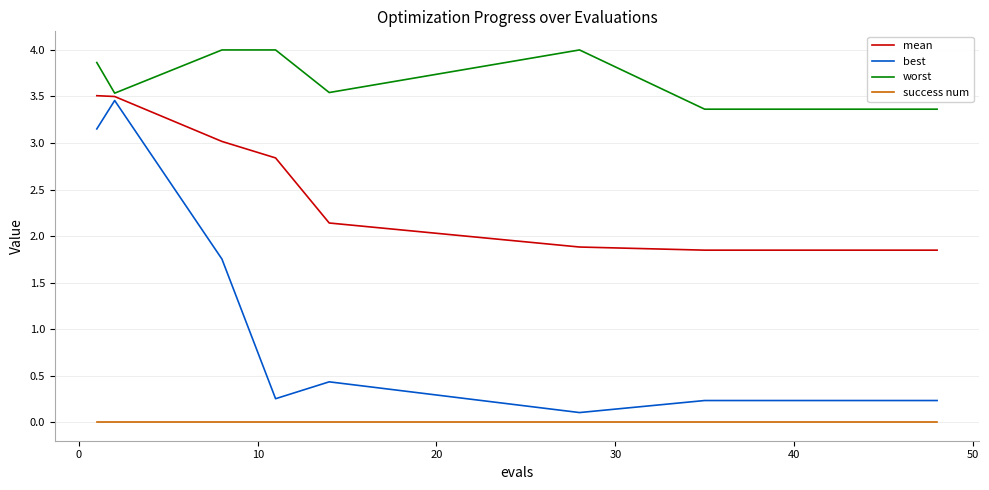

True or false: worst and success num cross at least once.

False